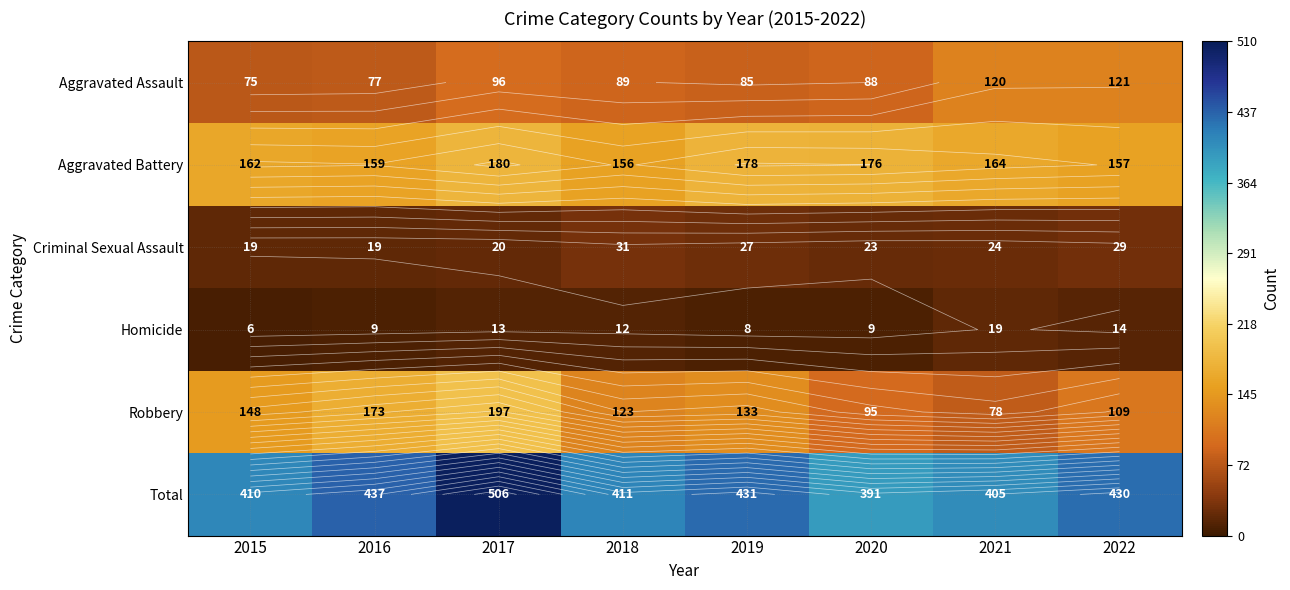

Which series changed the most between 2016 and 2020?

Robbery